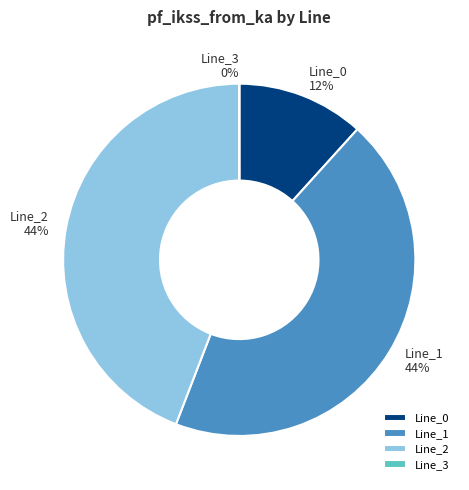

Does Line_0 represent more than half of the total?

No